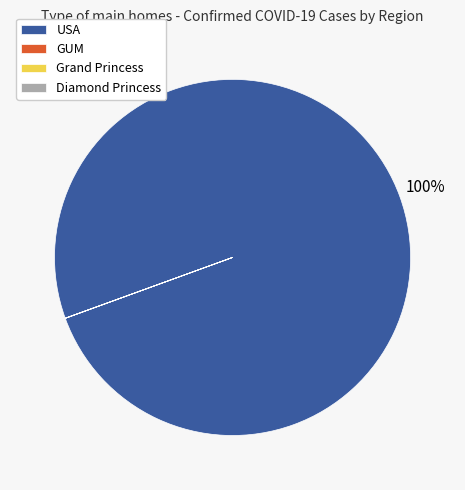

Does USA represent more than half of the total?

Yes